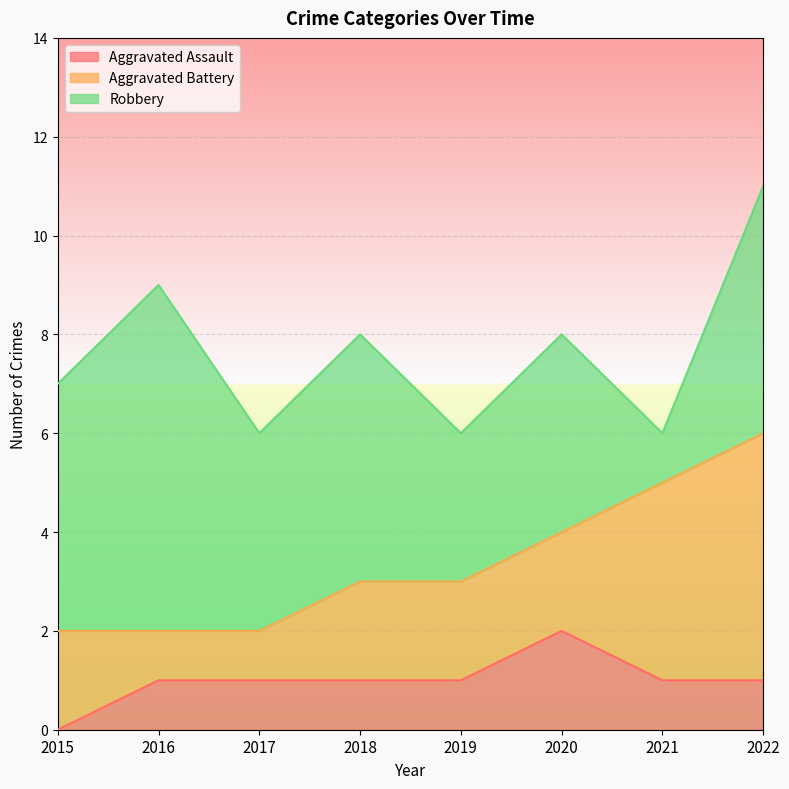

What is the difference between the highest and lowest values at 2022?

4